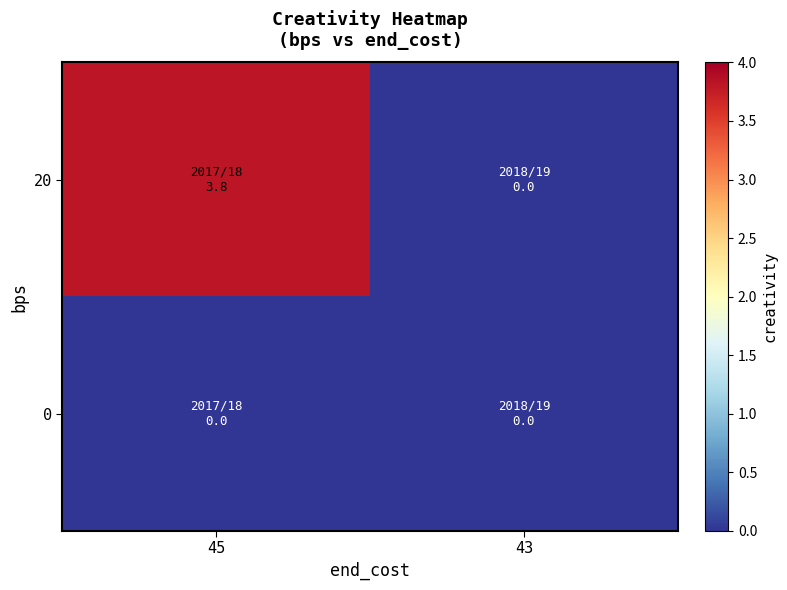

Reading right to left, transcribe all the data shown in this chart.

20: 43=0.0	45=3.8
0: 43=0.0	45=0.0